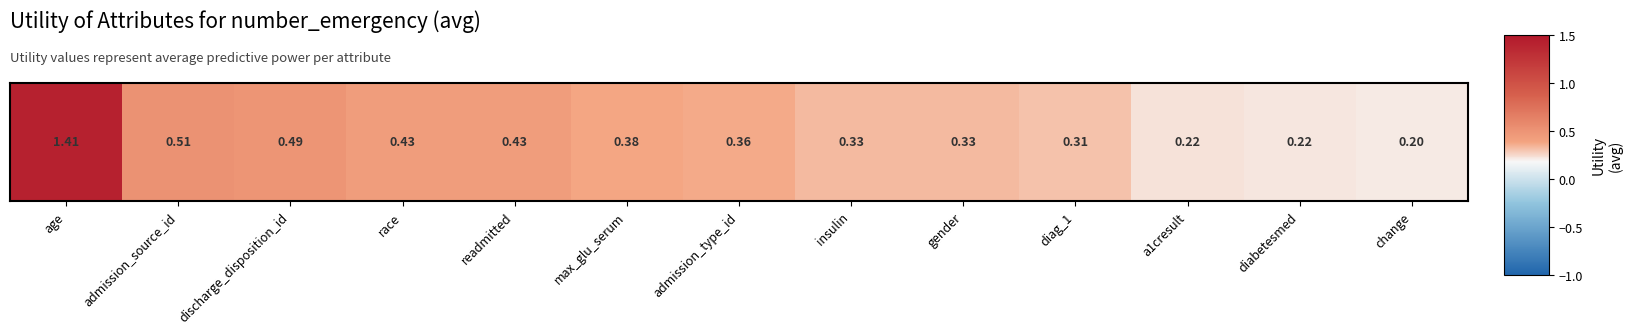

How many data points does each series have?

13